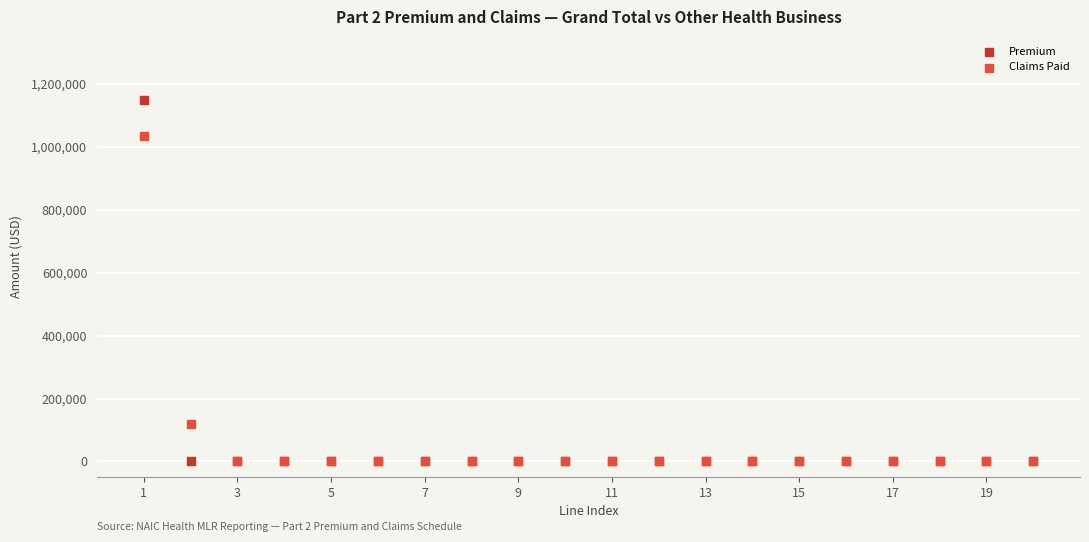

In the Claims Paid series, what Y value is closest to 517379?

118231.7